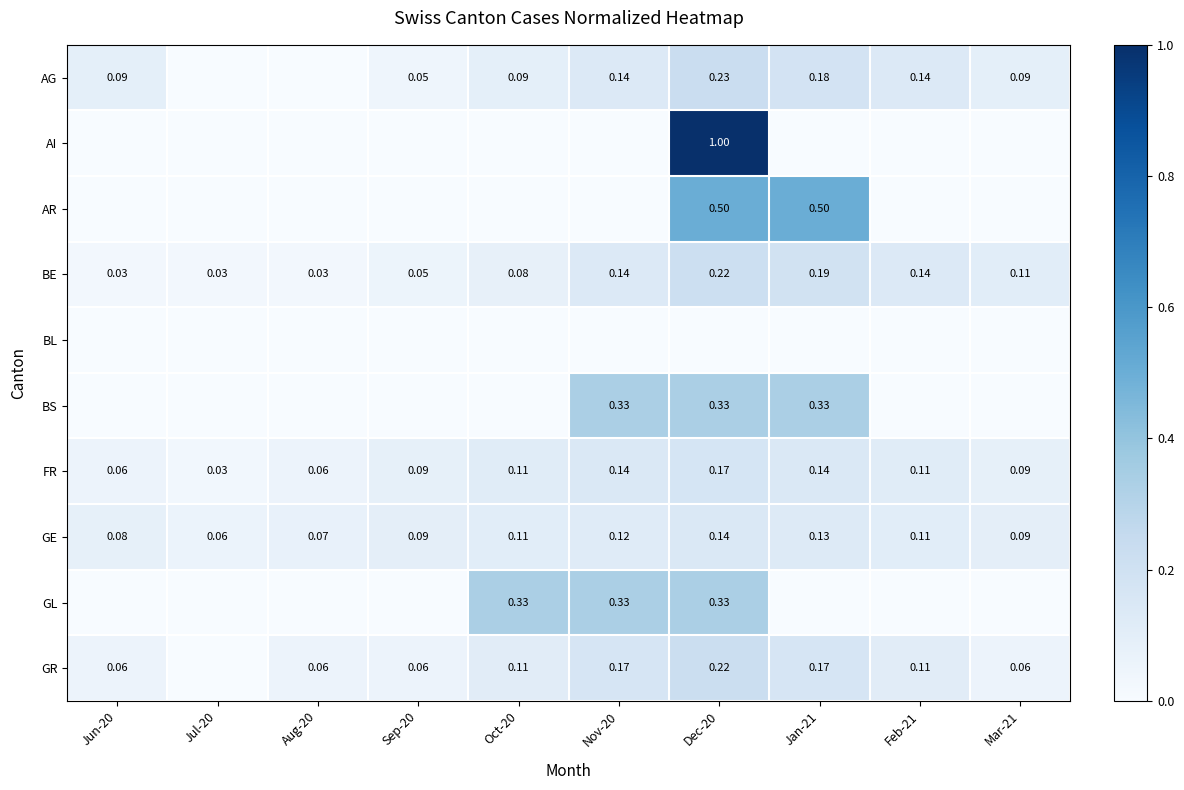

Where is BE nearest to the value 0?

Jun-20